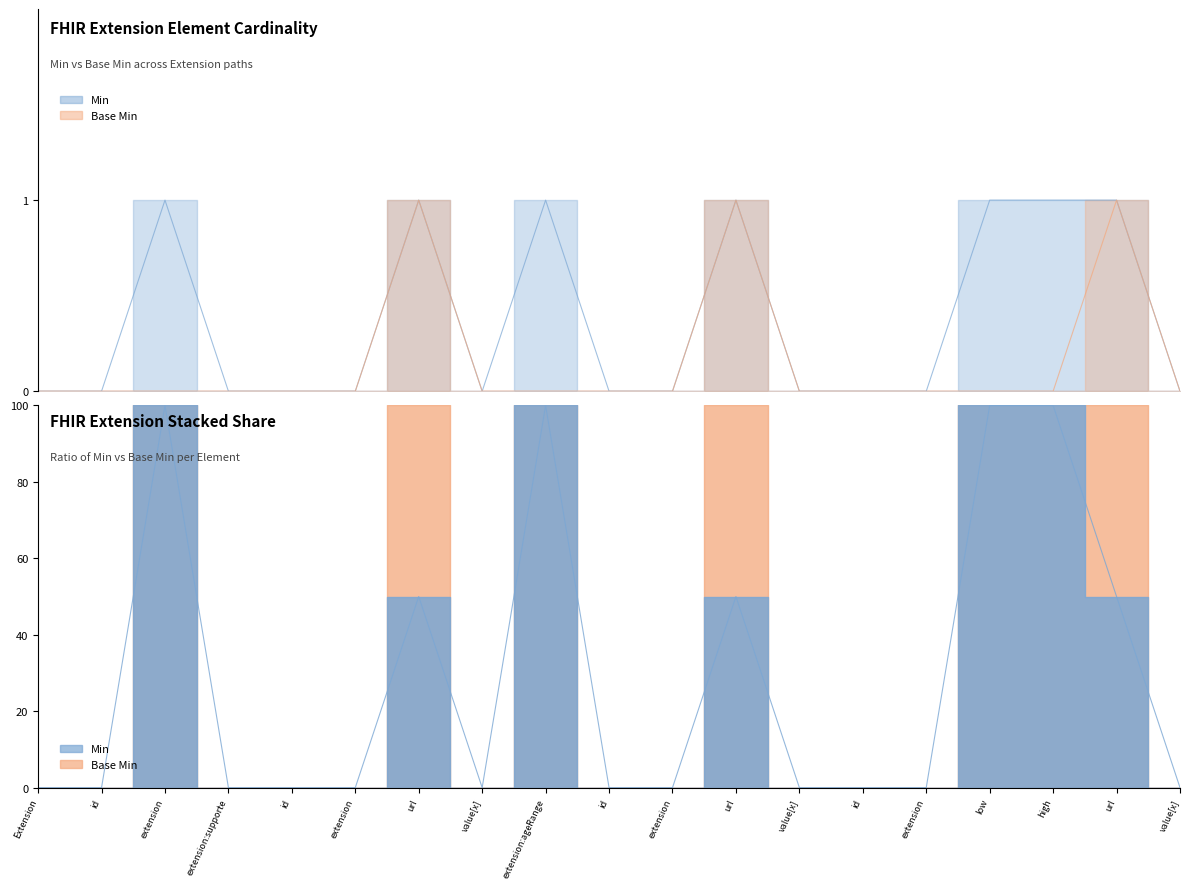

What are all the series names shown in the legend?

Min, Base Min